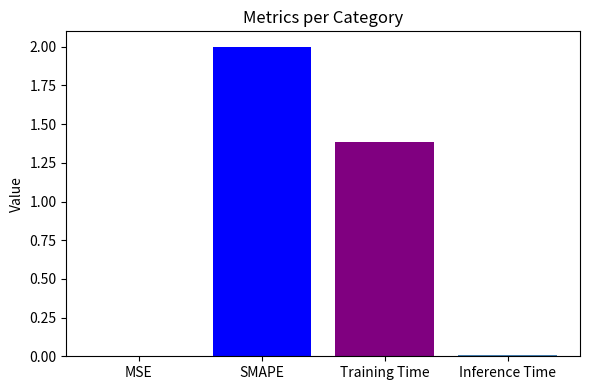

Which has a higher value, MSE or SMAPE?

SMAPE